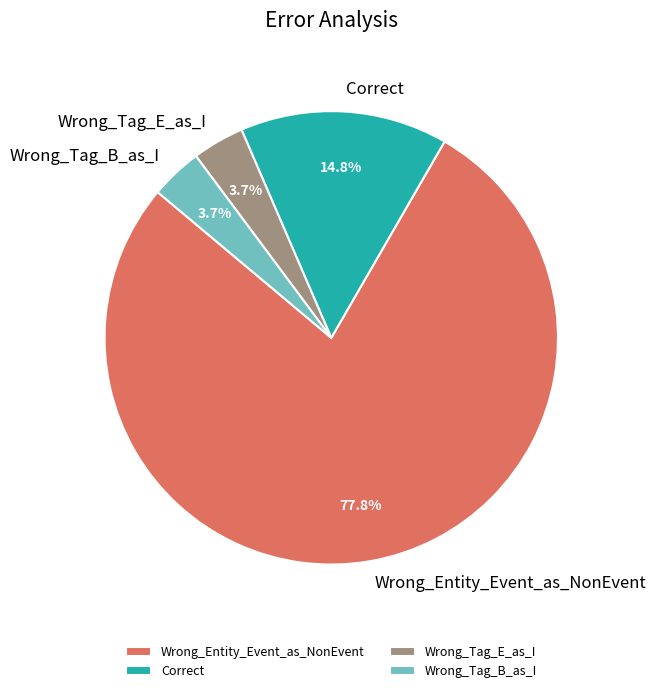

How many slices are in this pie chart?

4